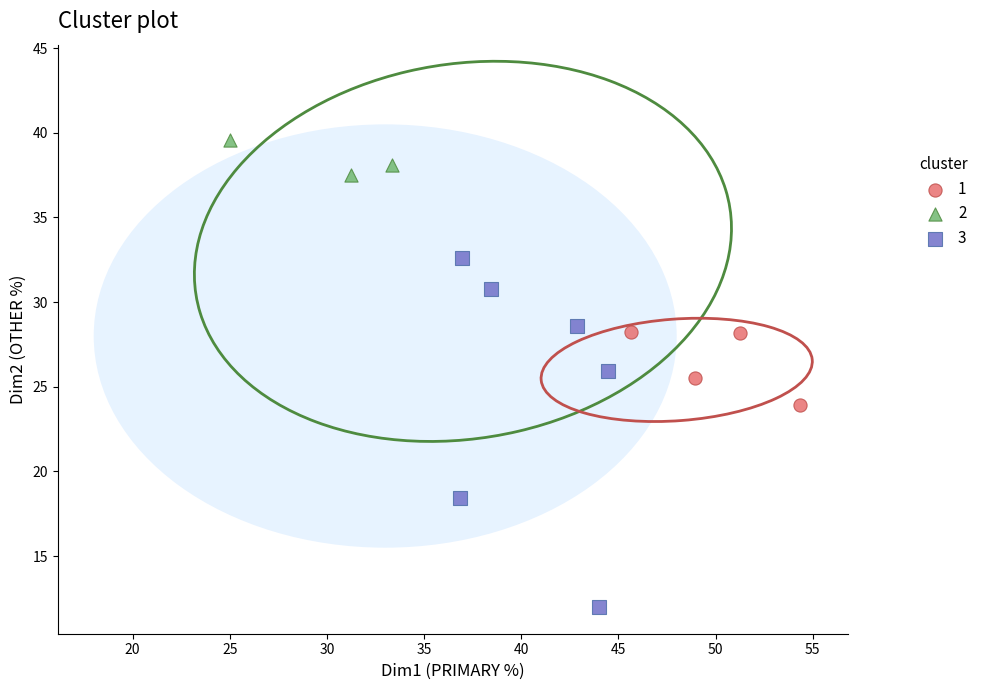

Which series contains the lowest Y value?

3